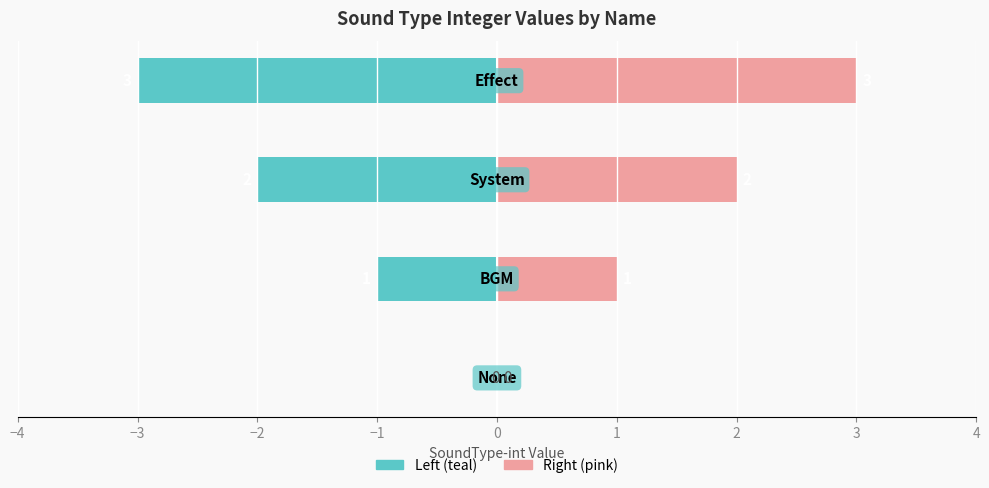

Count the number of categories in the chart.

4